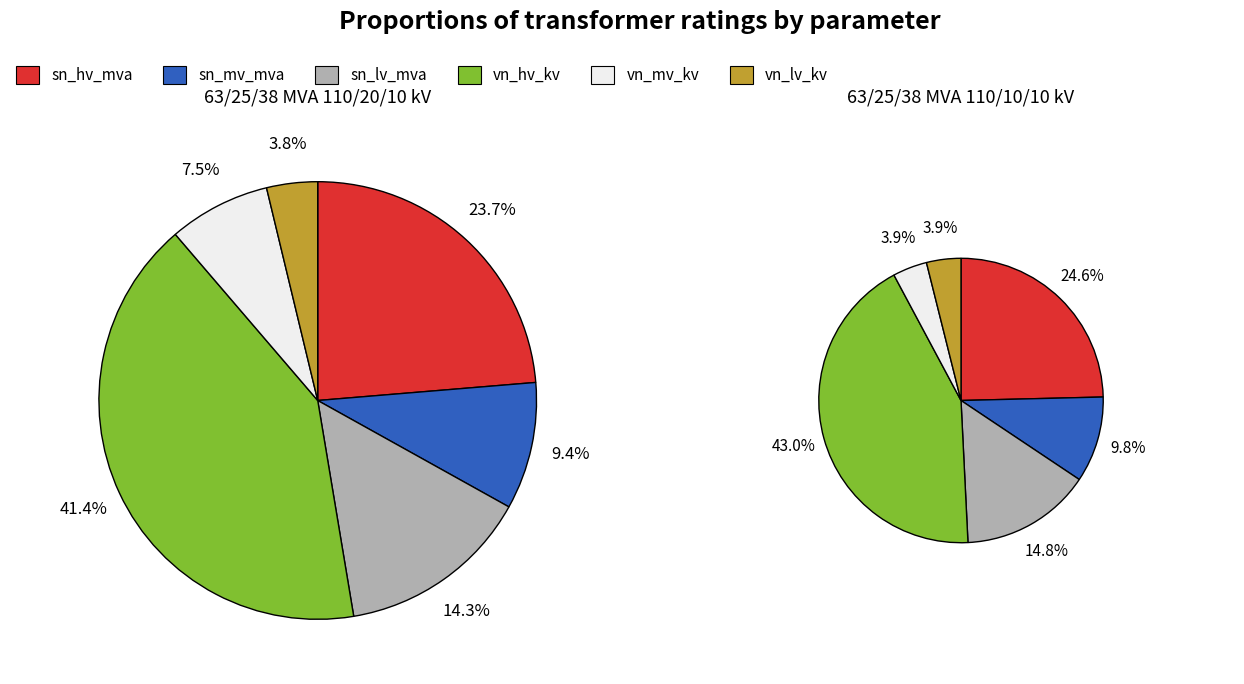

To the nearest percent, what is the combined percentage of sn_lv_mva and vn_hv_kv?

58%